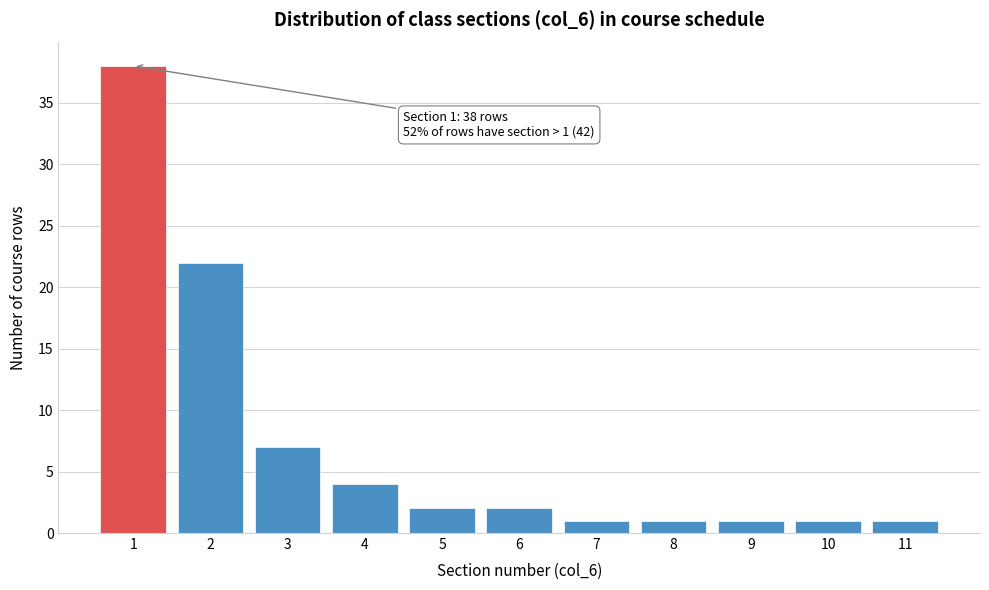

Reading left to right, transcribe all the data shown in this chart.

1=38	2=22	3=7	4=4	5=2	6=2	7=1	8=1	9=1	10=1	11=1